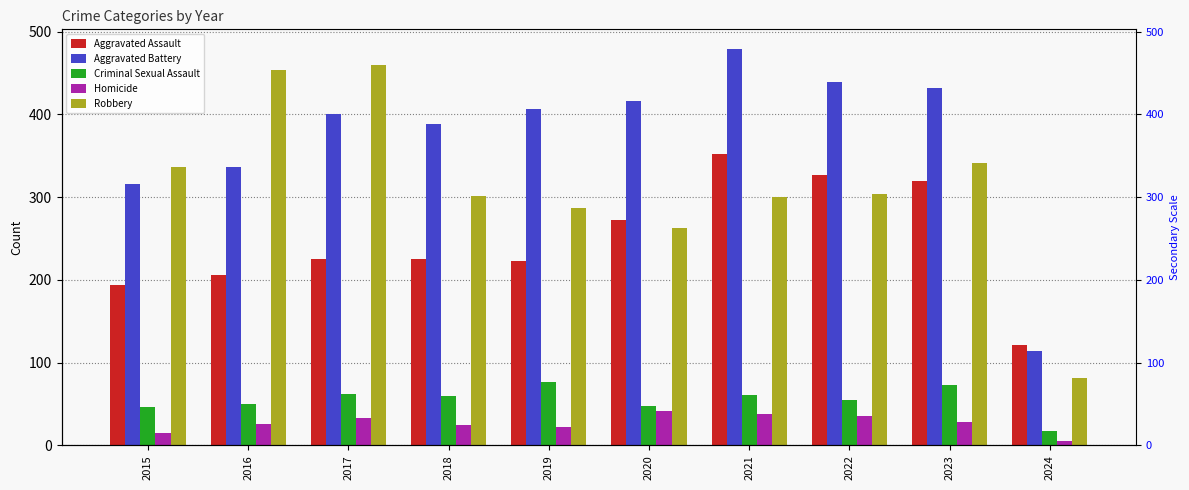

Which has a higher value, 2024 or 2015?

2015